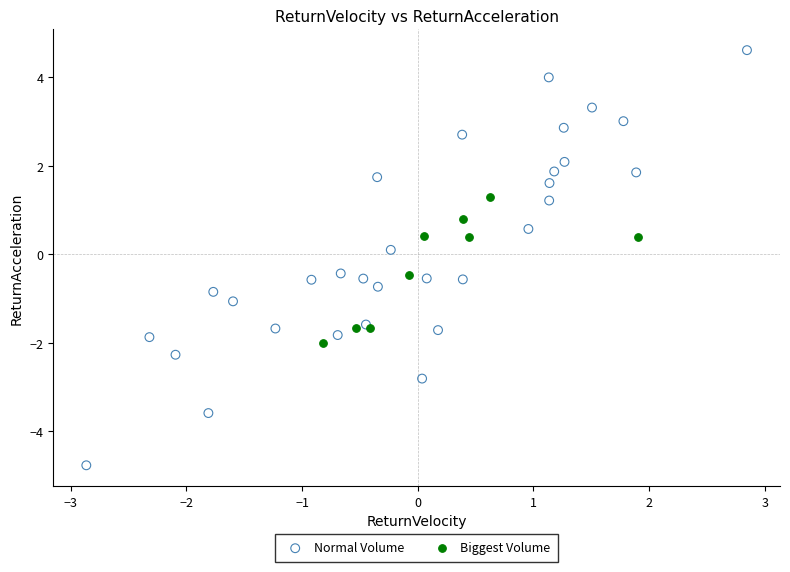

Which series reaches the maximum Y coordinate?

Normal Volume